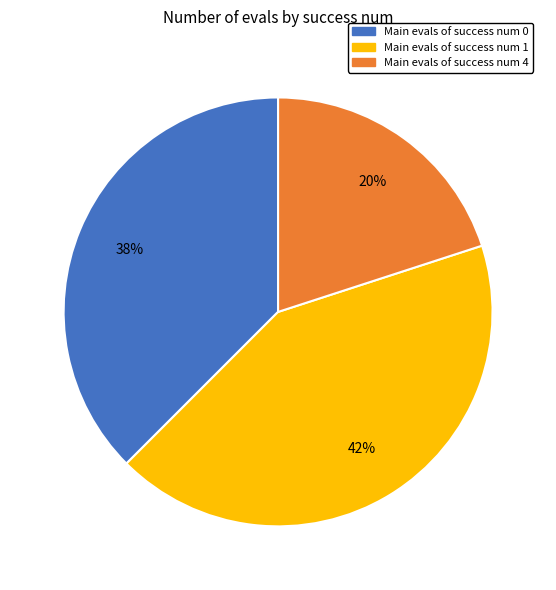

Does any single category account for the majority?

No